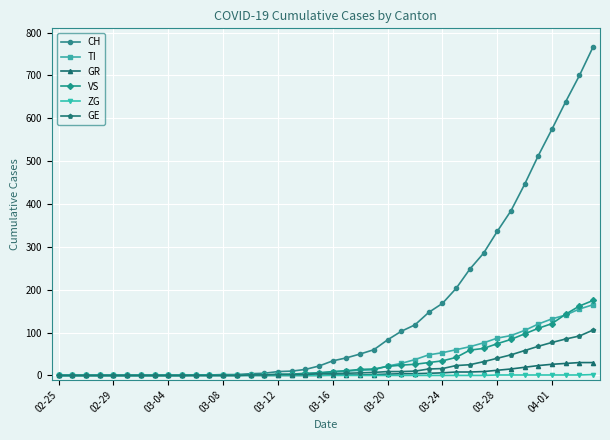

What is the maximum value for VS?

175